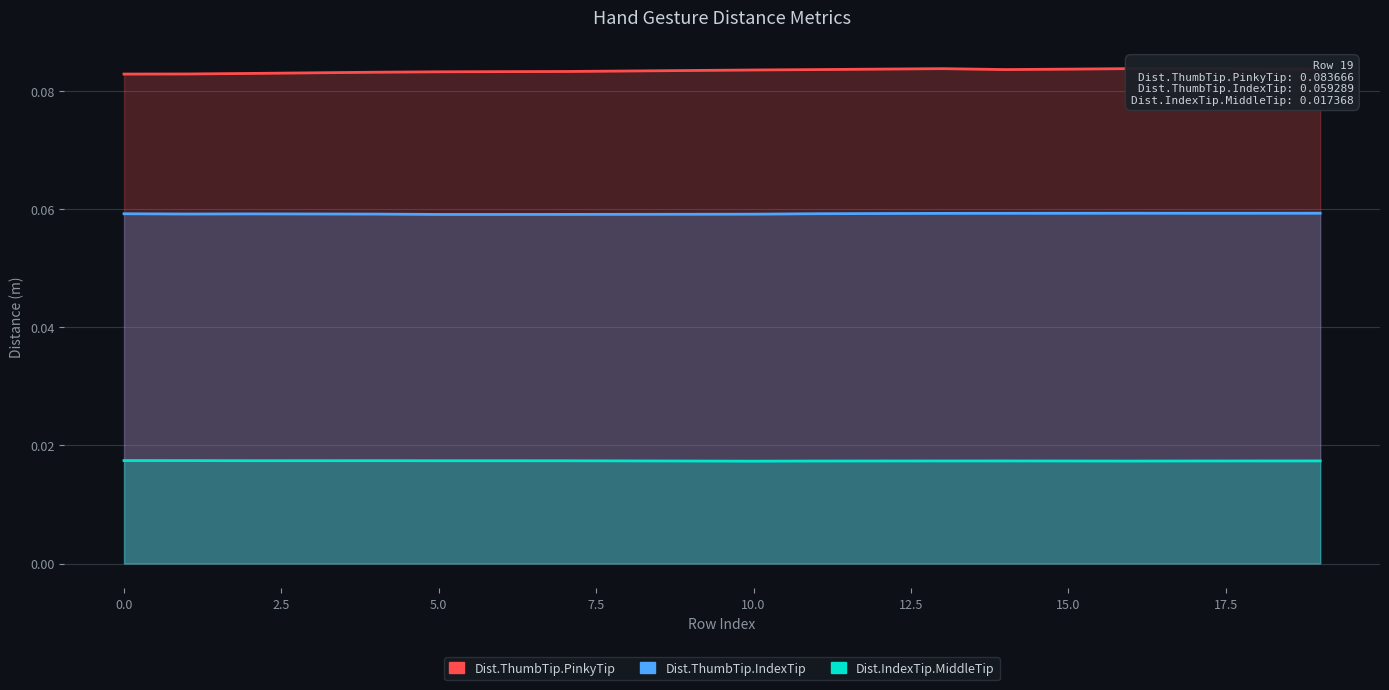

Which series has the widest spread of values?

Dist.ThumbTip.PinkyTip